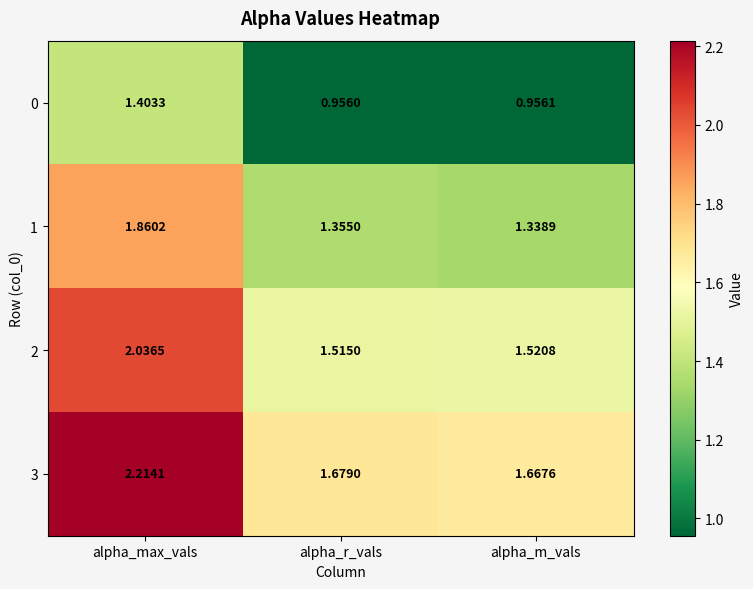

Rank the categories by 0 value from lowest to highest.

alpha_r_vals, alpha_m_vals, alpha_max_vals